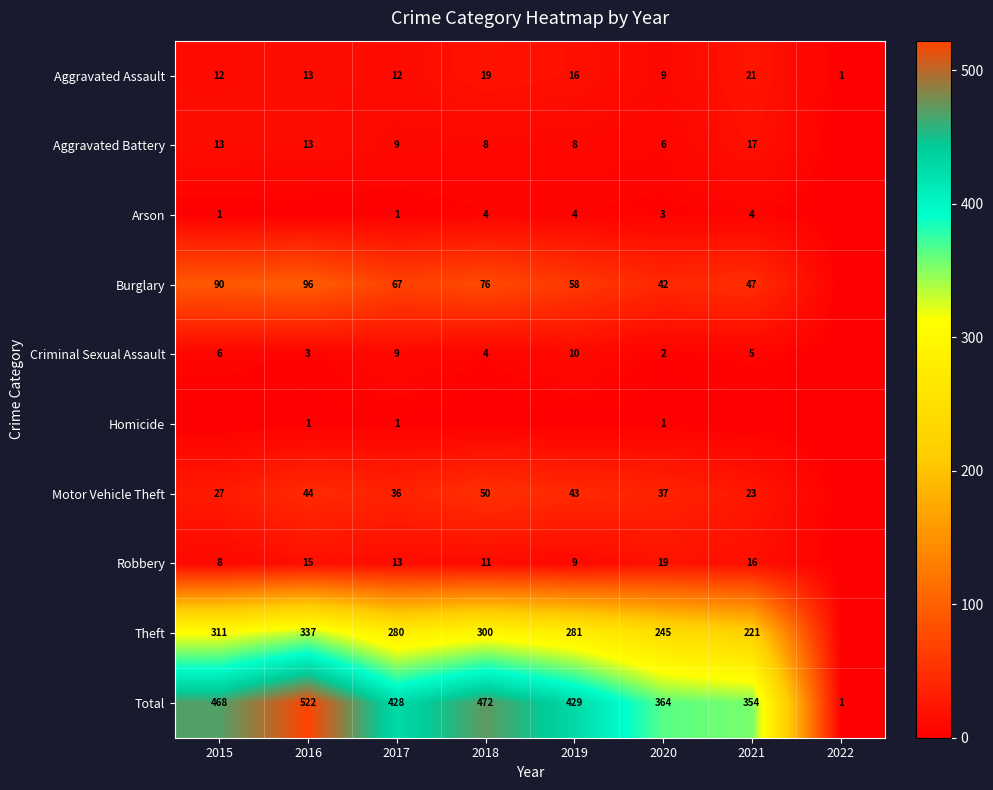

At which category is the sum across all series the highest?

2016